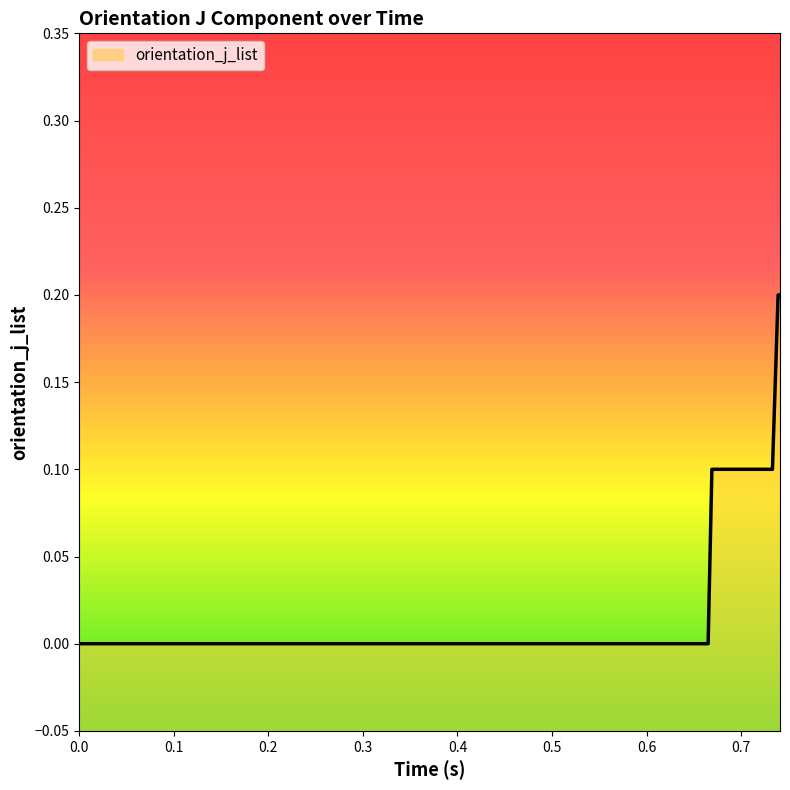

What is the greatest value displayed?

0.2